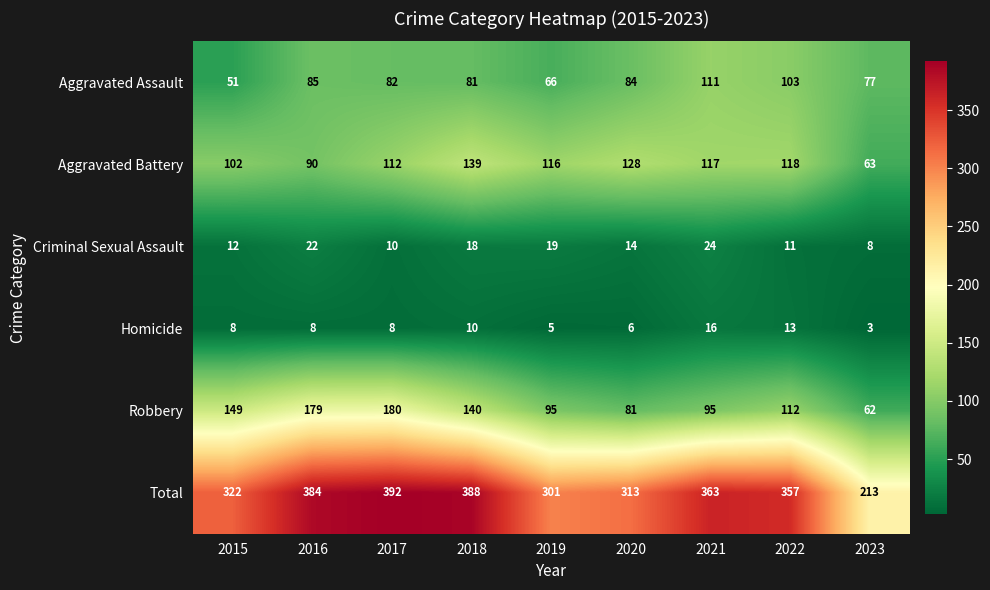

What is the greatest value displayed?

392